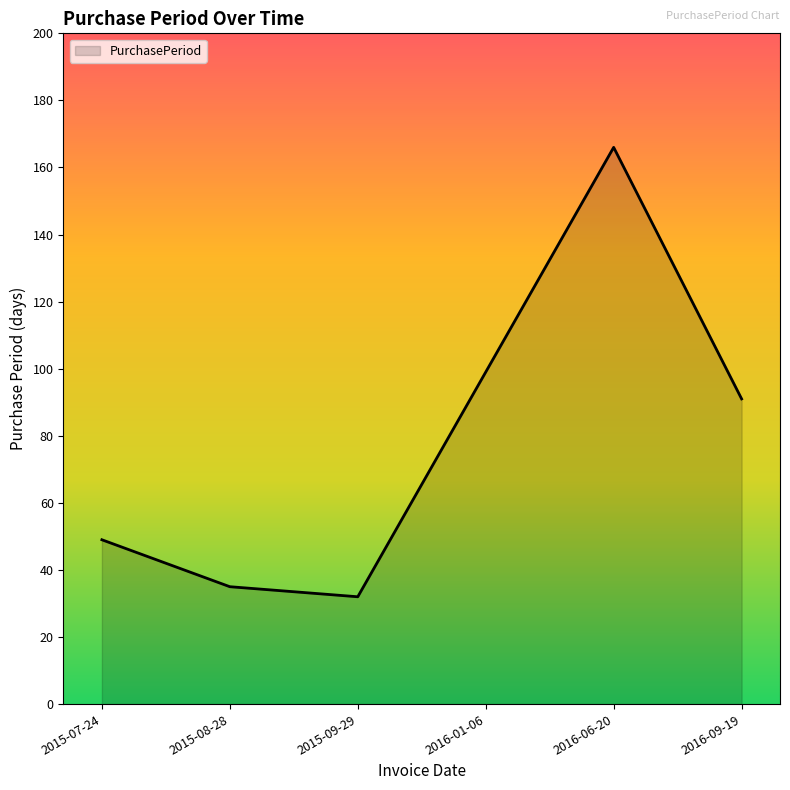

What is the minimum value shown in the chart?

32